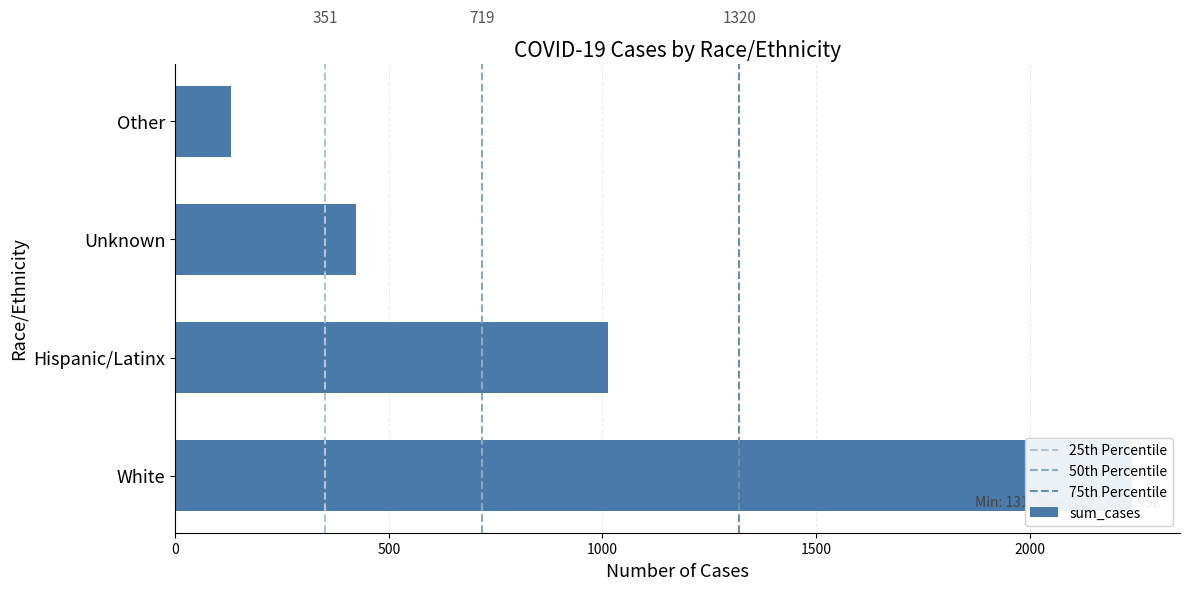

The value at White is 3590. True or false?

False